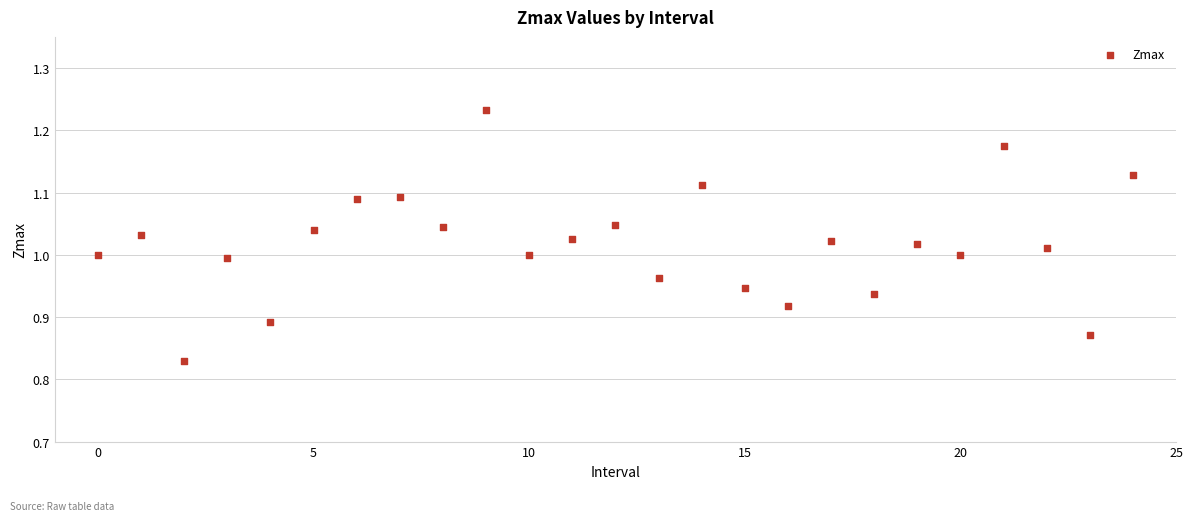

What is the range of Y values (max minus min)?

0.4